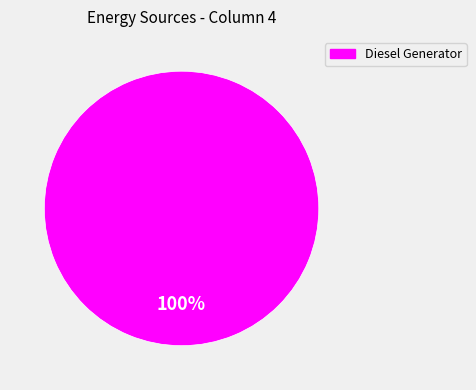

Is there any slice that represents more than half of the pie?

Yes